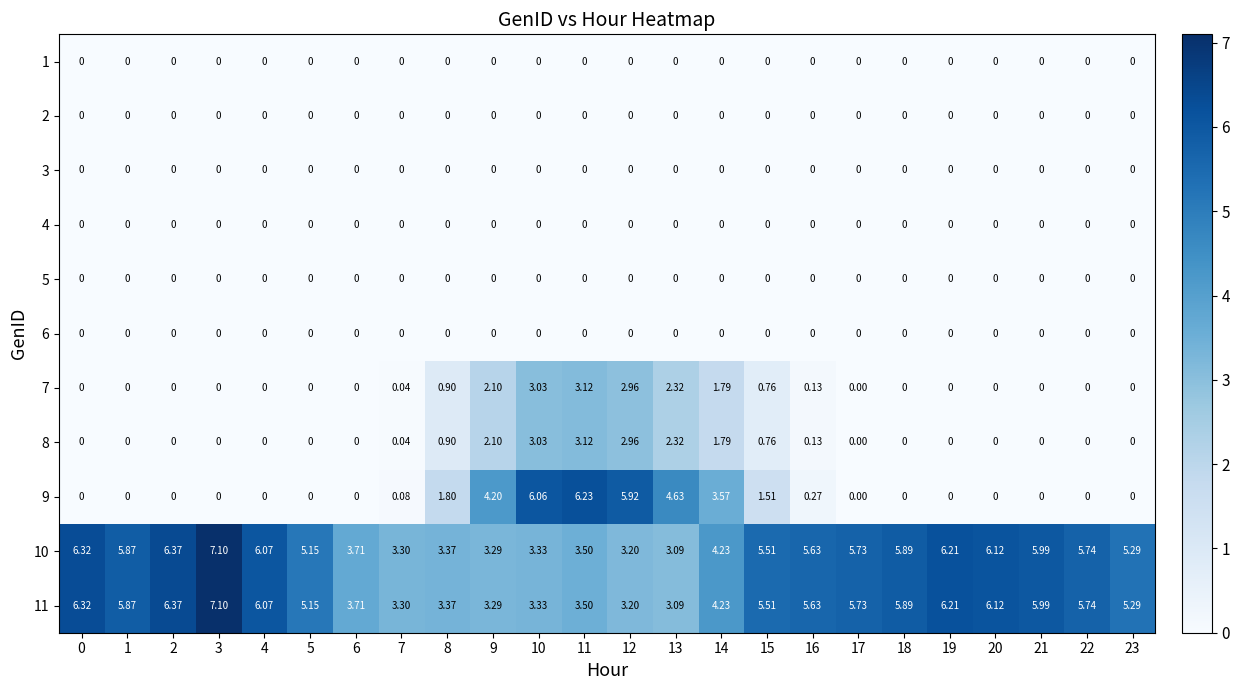

Reading left to right, what are all the values shown in this chart?

1: 0=0.0	1=0.0	2=0.0	3=0.0	4=0.0	5=0.0	6=0.0	7=0.0	8=0.0	9=0.0	10=0.0	11=0.0	12=0.0	13=0.0	14=0.0	15=0.0	16=0.0	17=0.0	18=0.0	19=0.0	20=0.0	21=0.0	22=0.0	23=0.0
2: 0=0.0	1=0.0	2=0.0	3=0.0	4=0.0	5=0.0	6=0.0	7=0.0	8=0.0	9=0.0	10=0.0	11=0.0	12=0.0	13=0.0	14=0.0	15=0.0	16=0.0	17=0.0	18=0.0	19=0.0	20=0.0	21=0.0	22=0.0	23=0.0
3: 0=0.0	1=0.0	2=0.0	3=0.0	4=0.0	5=0.0	6=0.0	7=0.0	8=0.0	9=0.0	10=0.0	11=0.0	12=0.0	13=0.0	14=0.0	15=0.0	16=0.0	17=0.0	18=0.0	19=0.0	20=0.0	21=0.0	22=0.0	23=0.0
4: 0=0.0	1=0.0	2=0.0	3=0.0	4=0.0	5=0.0	6=0.0	7=0.0	8=0.0	9=0.0	10=0.0	11=0.0	12=0.0	13=0.0	14=0.0	15=0.0	16=0.0	17=0.0	18=0.0	19=0.0	20=0.0	21=0.0	22=0.0	23=0.0
5: 0=0.0	1=0.0	2=0.0	3=0.0	4=0.0	5=0.0	6=0.0	7=0.0	8=0.0	9=0.0	10=0.0	11=0.0	12=0.0	13=0.0	14=0.0	15=0.0	16=0.0	17=0.0	18=0.0	19=0.0	20=0.0	21=0.0	22=0.0	23=0.0
6: 0=0.0	1=0.0	2=0.0	3=0.0	4=0.0	5=0.0	6=0.0	7=0.0	8=0.0	9=0.0	10=0.0	11=0.0	12=0.0	13=0.0	14=0.0	15=0.0	16=0.0	17=0.0	18=0.0	19=0.0	20=0.0	21=0.0	22=0.0	23=0.0
7: 0=0.0	1=0.0	2=0.0	3=0.0	4=0.0	5=0.0	6=0.0	7=0.0	8=0.9	9=2.1	10=3.0	11=3.1	12=3.0	13=2.3	14=1.8	15=0.8	16=0.1	17=0.0	18=0.0	19=0.0	20=0.0	21=0.0	22=0.0	23=0.0
8: 0=0.0	1=0.0	2=0.0	3=0.0	4=0.0	5=0.0	6=0.0	7=0.0	8=0.9	9=2.1	10=3.0	11=3.1	12=3.0	13=2.3	14=1.8	15=0.8	16=0.1	17=0.0	18=0.0	19=0.0	20=0.0	21=0.0	22=0.0	23=0.0
9: 0=0.0	1=0.0	2=0.0	3=0.0	4=0.0	5=0.0	6=0.0	7=0.1	8=1.8	9=4.2	10=6.1	11=6.2	12=5.9	13=4.6	14=3.6	15=1.5	16=0.3	17=0.0	18=0.0	19=0.0	20=0.0	21=0.0	22=0.0	23=0.0
10: 0=6.3	1=5.9	2=6.4	3=7.1	4=6.1	5=5.2	6=3.7	7=3.3	8=3.4	9=3.3	10=3.3	11=3.5	12=3.2	13=3.1	14=4.2	15=5.5	16=5.6	17=5.7	18=5.9	19=6.2	20=6.1	21=6.0	22=5.7	23=5.3
11: 0=6.3	1=5.9	2=6.4	3=7.1	4=6.1	5=5.2	6=3.7	7=3.3	8=3.4	9=3.3	10=3.3	11=3.5	12=3.2	13=3.1	14=4.2	15=5.5	16=5.6	17=5.7	18=5.9	19=6.2	20=6.1	21=6.0	22=5.7	23=5.3